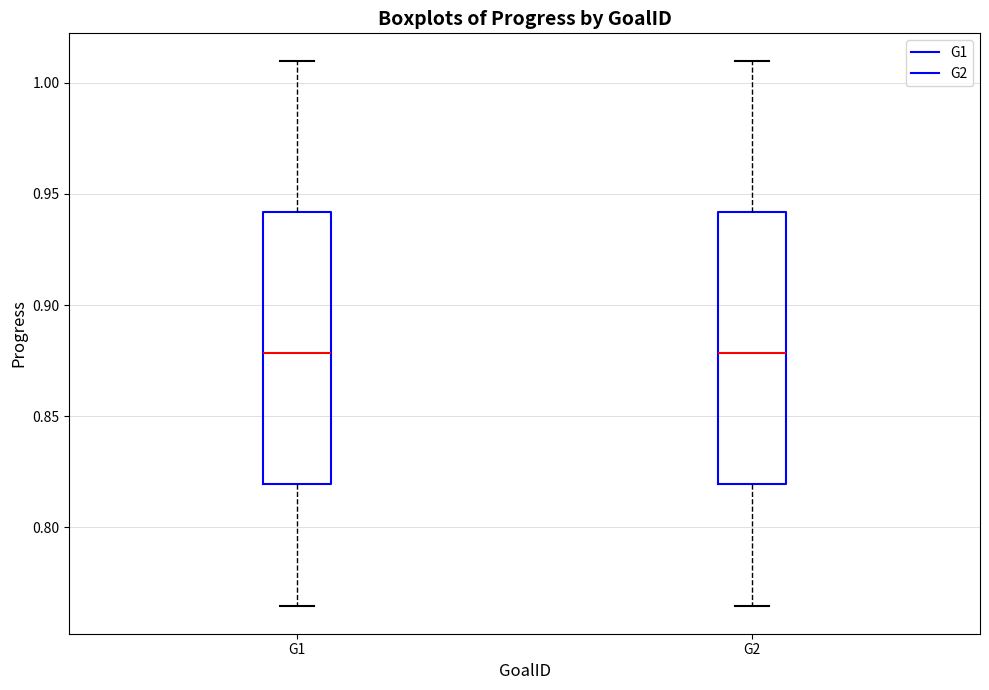

Reading left to right, transcribe this box plot: for each box, give where its median line is, the range the box spans, and where its two whiskers end, as read against the y-axis. The values are not printed on the chart, so give them approximately, as read against the axis.

G1: median 0.880, box 0.820 to 0.940, whiskers 0.765 to 1.010
G2: median 0.880, box 0.820 to 0.940, whiskers 0.765 to 1.010